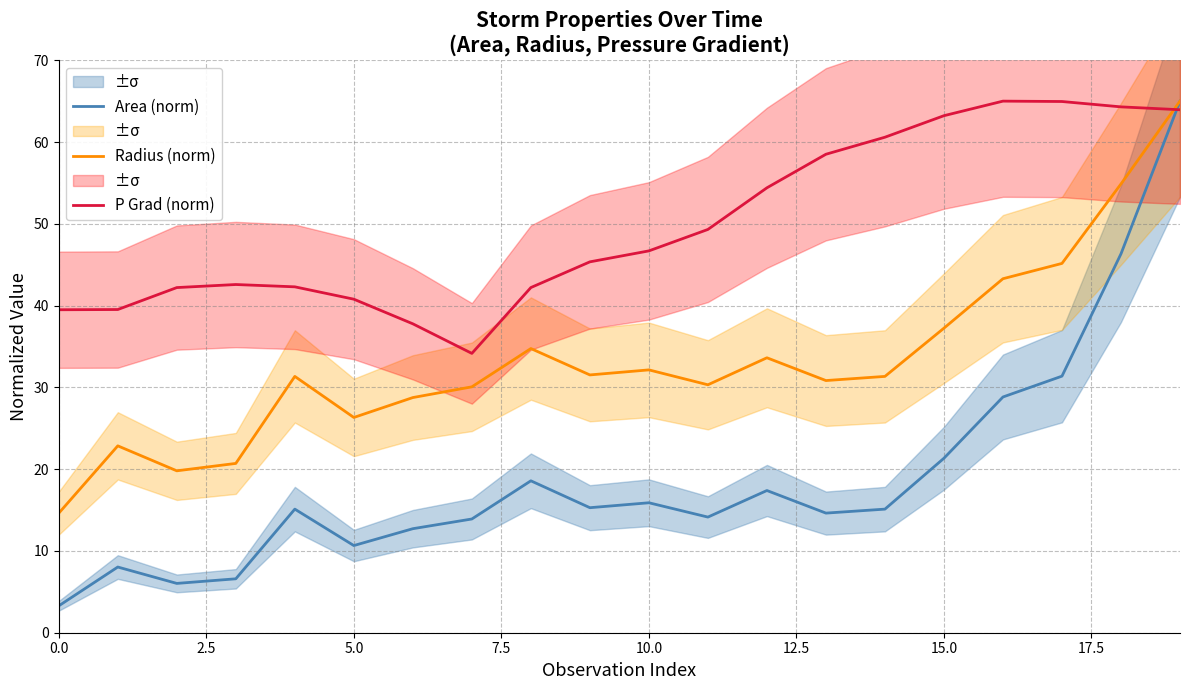

Which series has the largest range (max minus min)?

Area (norm)